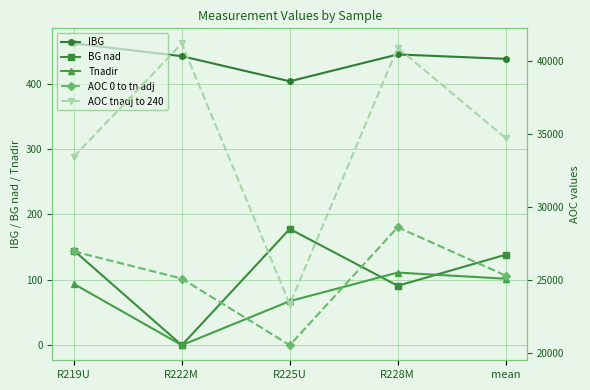

Where is BG nad nearest to the value 88?

R228M